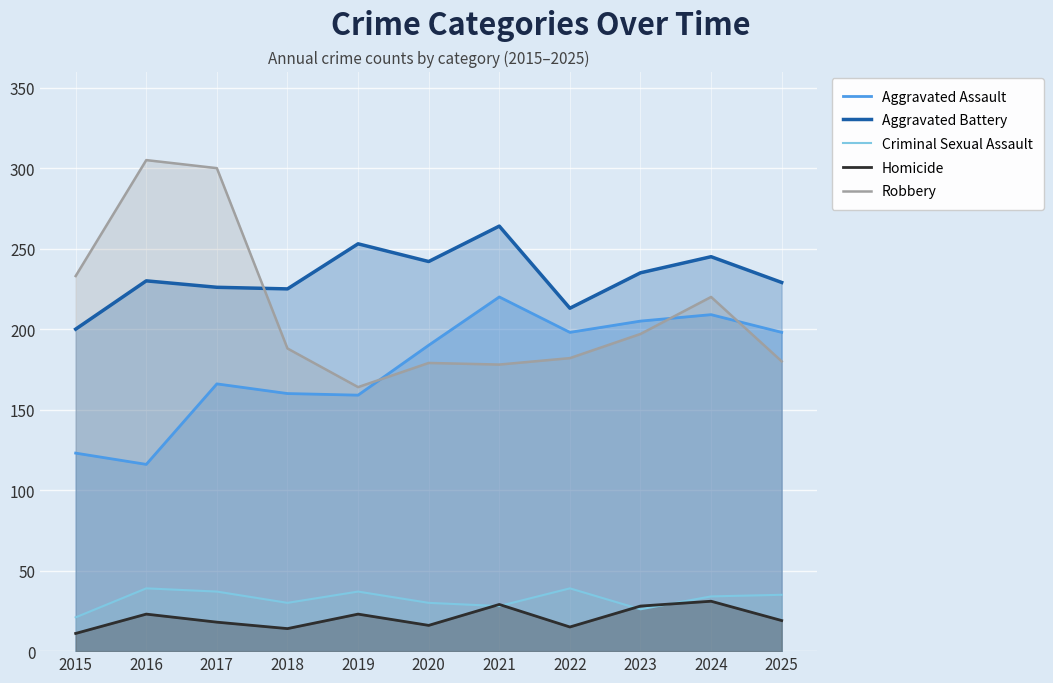

Is the value of Aggravated Assault at 2016 greater than the value of Criminal Sexual Assault at 2022?

Yes